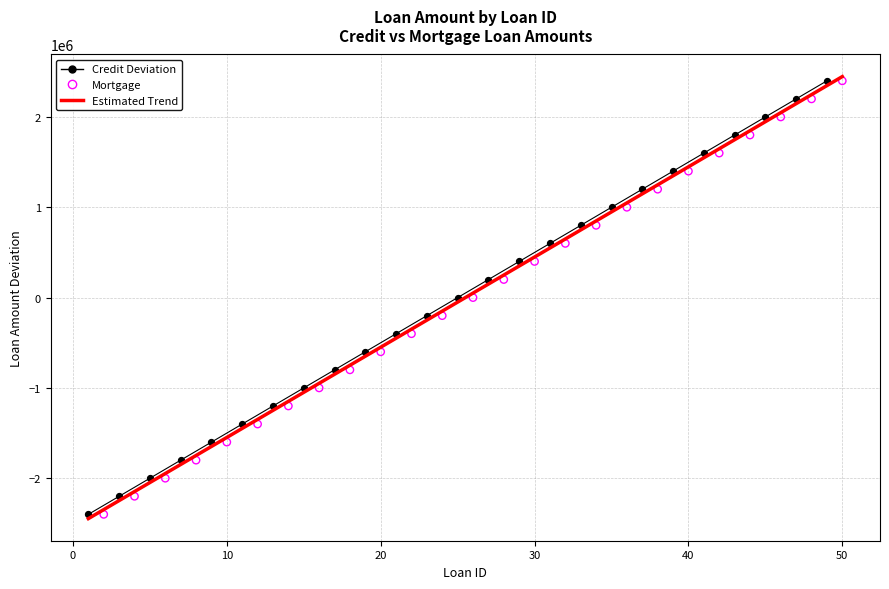

Which series has the largest total across all categories?

Credit